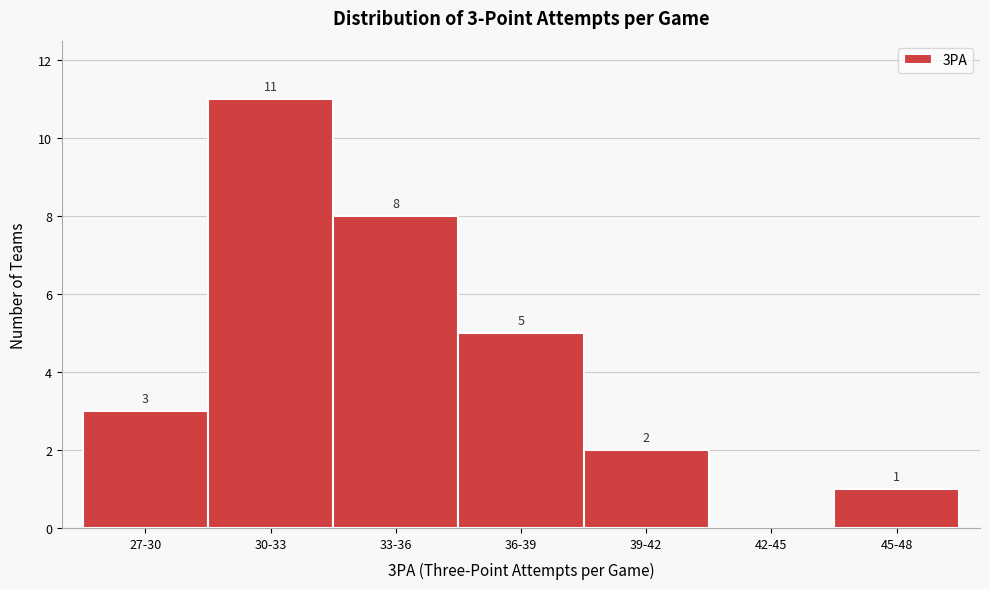

Reading left to right, what are all the values shown in this chart?

27-30=3	30-33=11	33-36=8	36-39=5	39-42=2	42-45=0	45-48=1